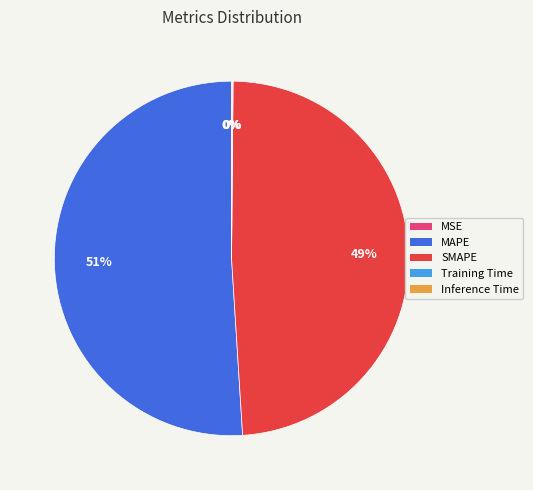

What percentage is the MAPE slice, to the nearest percent?

51%